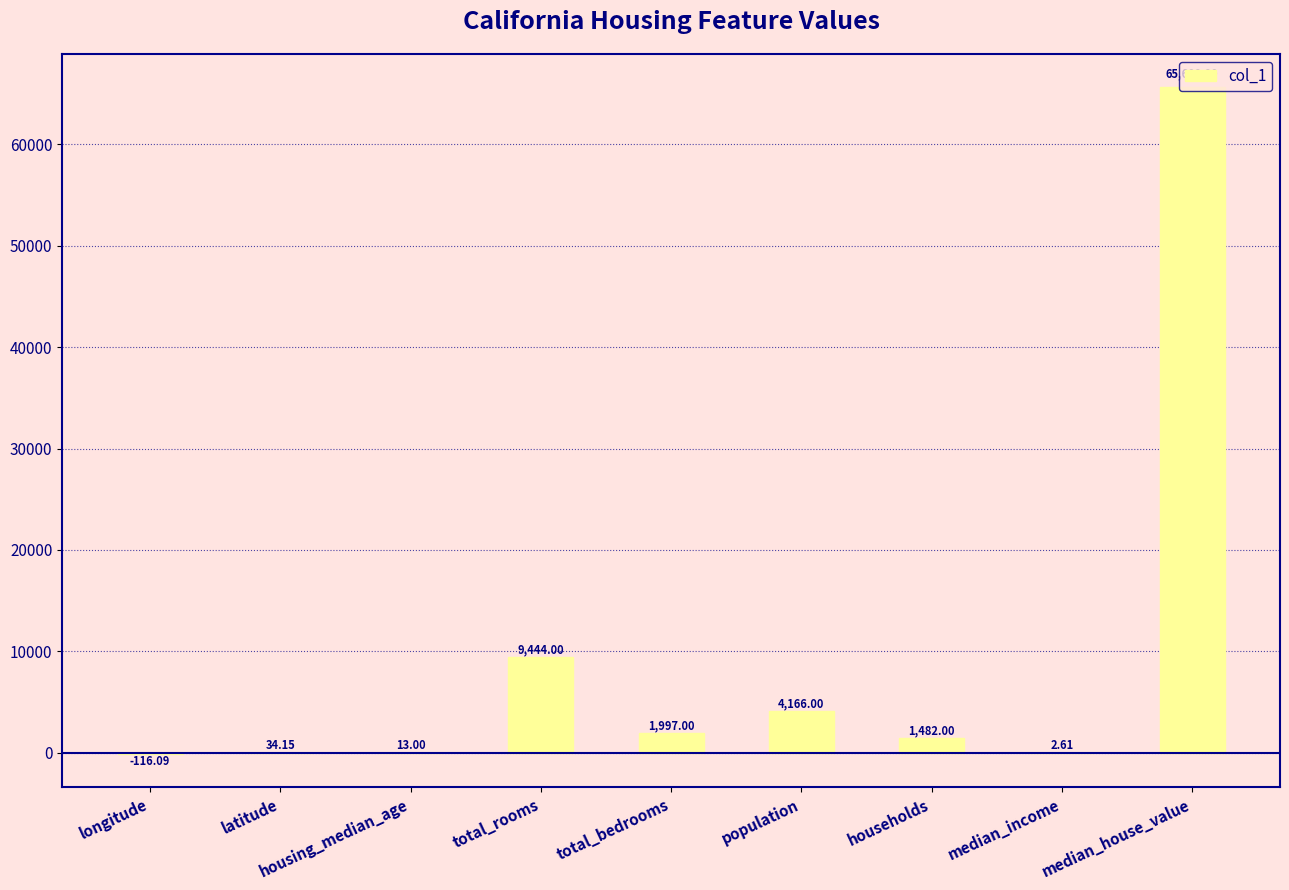

What is the sum of the values at latitude and households?

1516.2